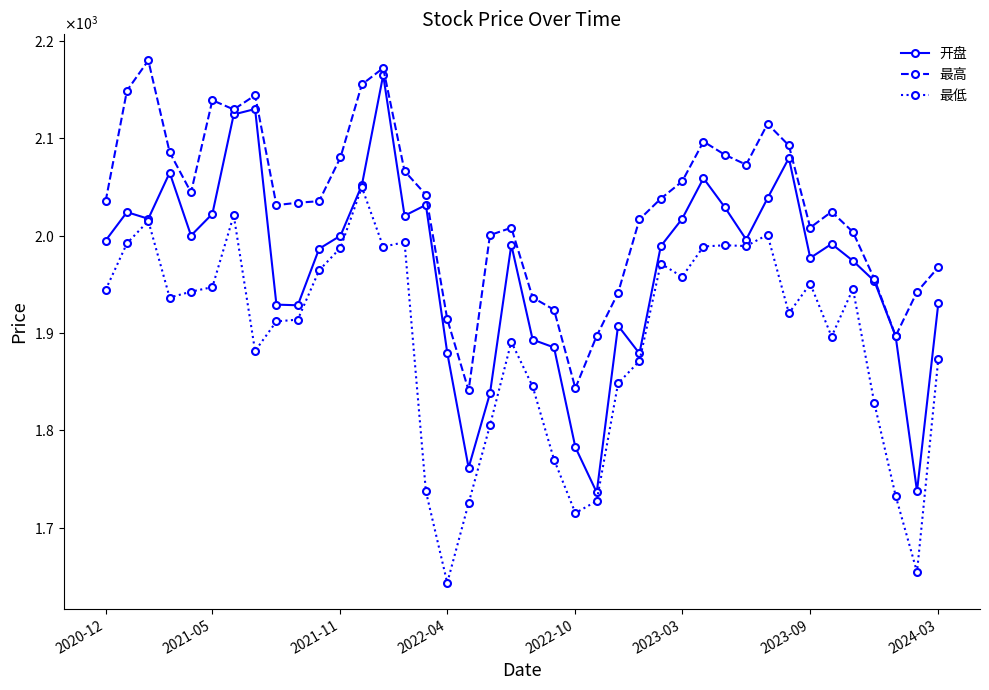

Reading left to right, list all the values displayed in this chart.

开盘: 1994.9	2024.1	2017.3	2064.6	2000.0	2022.3	2124.3	2129.9	1929.1	1928.5	1986.5	1999.9	2051.7	2164.8	2020.4	2031.5	1879.7	1761.6	1837.9	1990.5	1893.2	1885.2	1782.7	1736.3	1907.5	1879.0	1989.1	2017.2	2058.9	2029.1	1995.9	2038.3	2079.7	1977.0	1991.5	1974.1	1953.4	1896.6	1737.6	1930.8
最高: 2035.3	2148.8	2179.8	2085.5	2044.3	2139.0	2129.5	2144.0	2031.3	2033.7	2035.3	2080.3	2155.1	2172.0	2066.3	2041.9	1914.2	1841.0	2000.5	2008.0	1936.4	1923.8	1843.3	1897.1	1941.2	2016.6	2037.9	2055.6	2096.5	2083.0	2072.8	2114.7	2092.5	2008.2	2024.5	2003.7	1955.5	1896.9	1942.2	1967.5
最低: 1944.3	1992.0	2015.0	1936.4	1942.5	1947.1	2021.0	1881.5	1911.9	1913.7	1964.3	1987.5	2049.7	1988.6	1993.2	1737.3	1643.5	1725.3	1805.1	1891.0	1845.1	1770.1	1715.2	1727.5	1848.3	1871.2	1971.3	1957.7	1988.8	1990.1	1989.3	2000.9	1920.2	1950.7	1896.3	1945.4	1828.2	1732.8	1654.6	1873.8